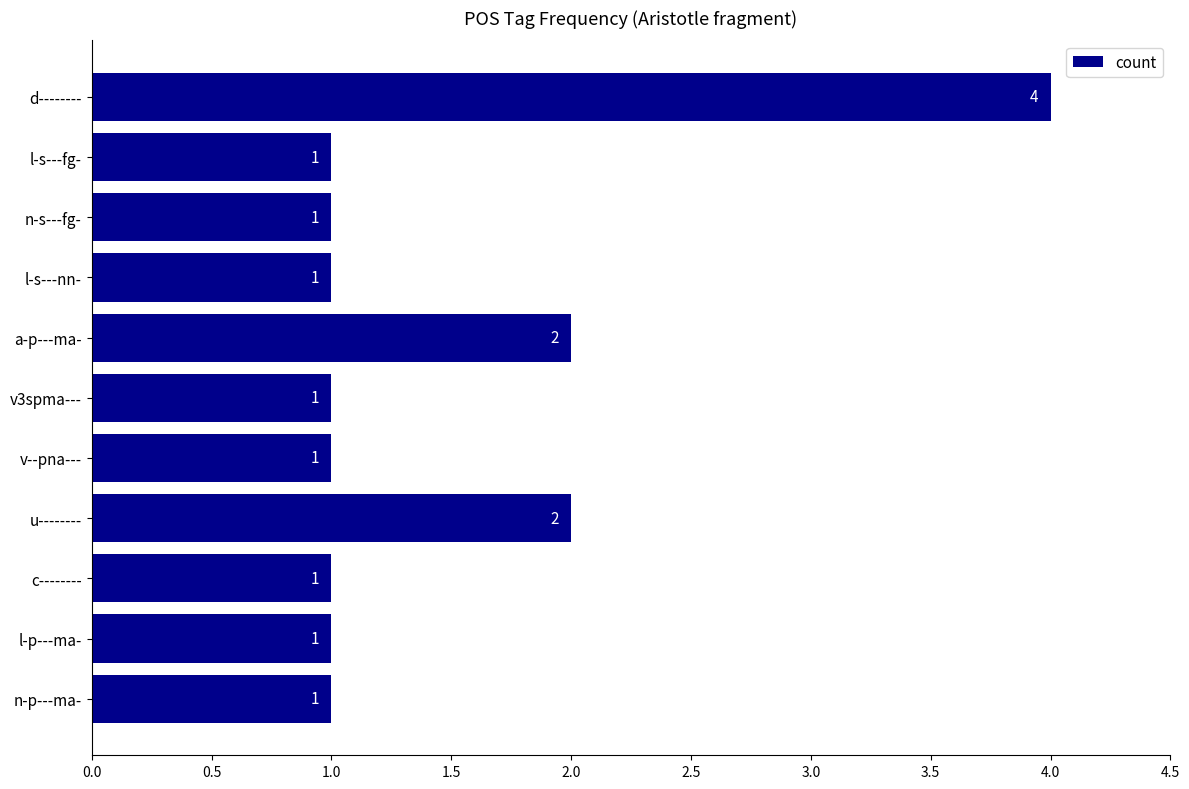

What is the difference between the maximum and second lowest values?

3